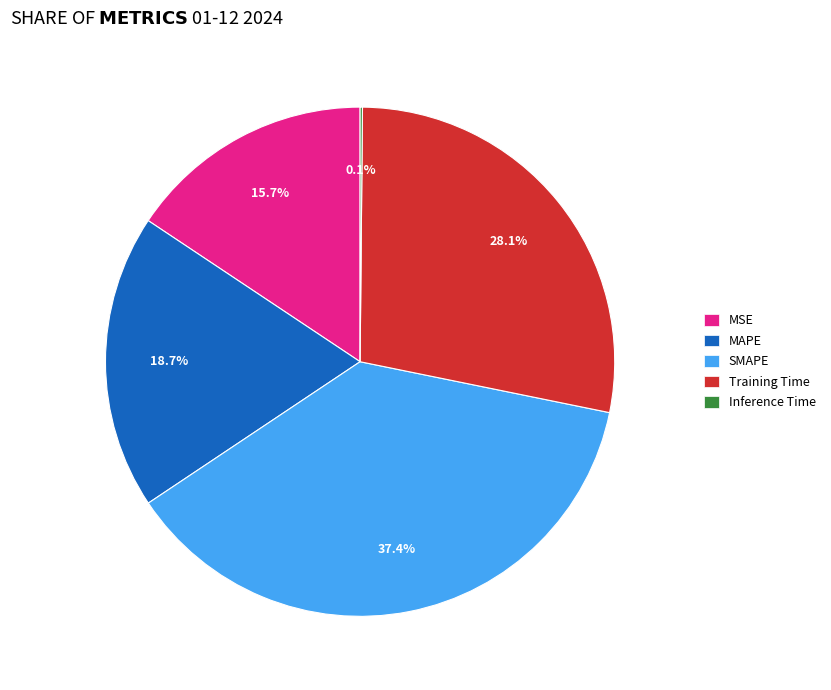

Is it true that MAPE is 10% of the pie?

False